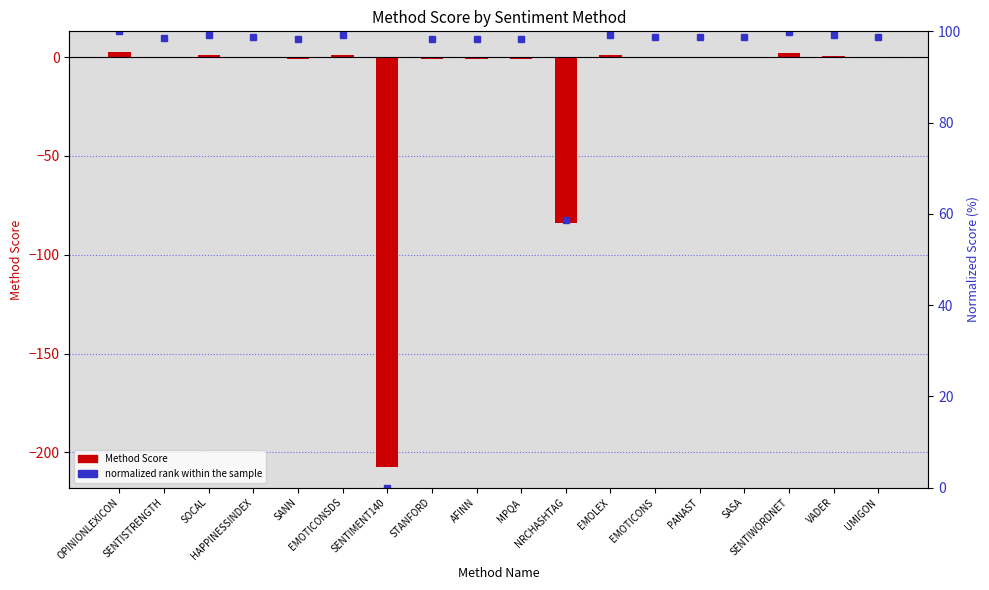

What are all the series names shown in the legend?

Method Score, normalized rank within the sample